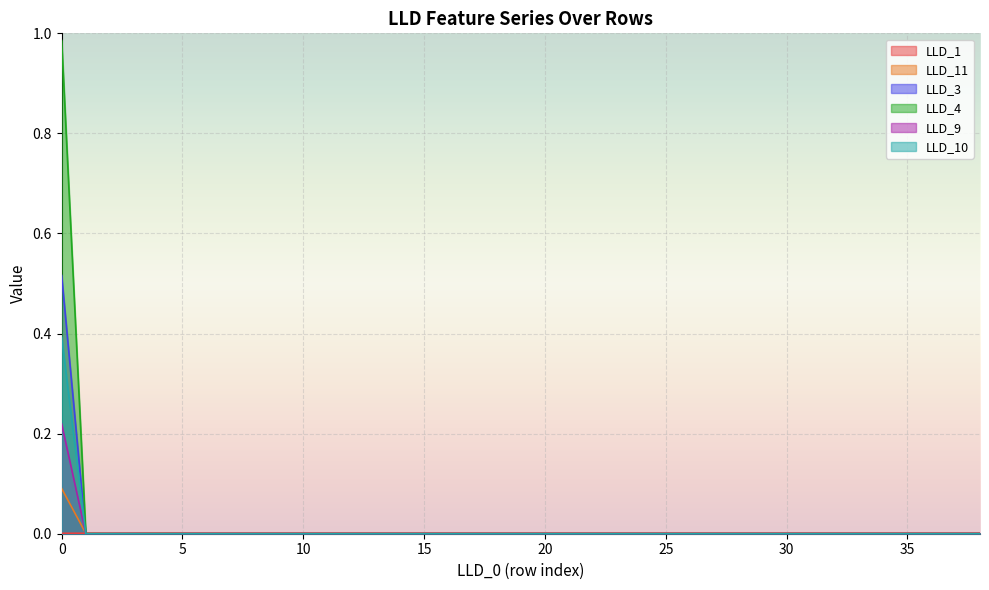

True or false: LLD_4 and LLD_3 intersect in this chart.

False